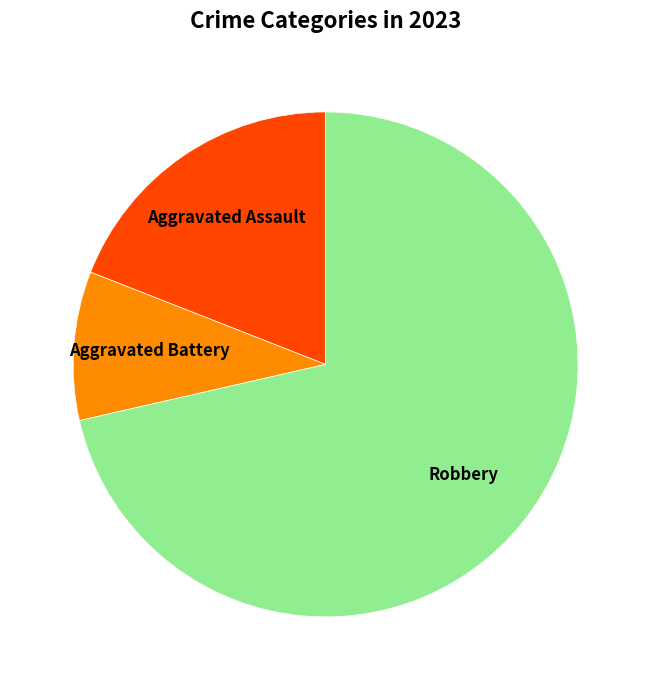

Does any single category account for the majority?

Yes